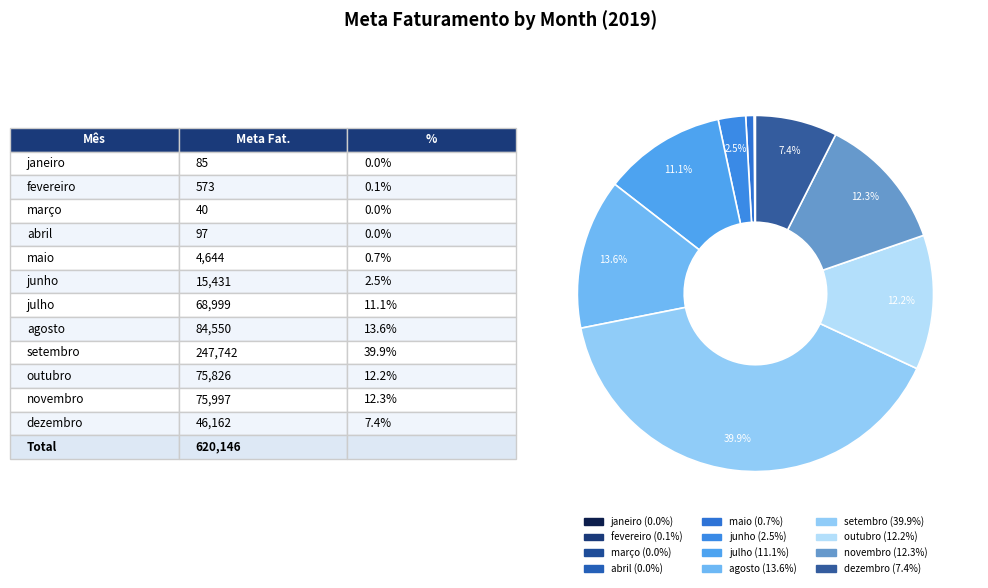

The janeiro slice represents 8% of the pie. True or false?

False